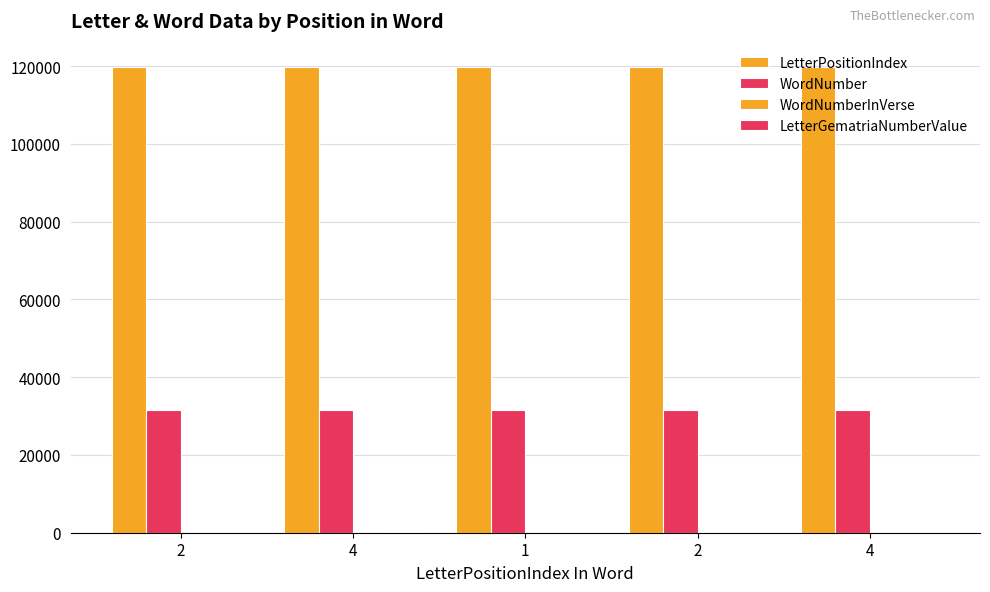

How many categories are shown in the chart?

5